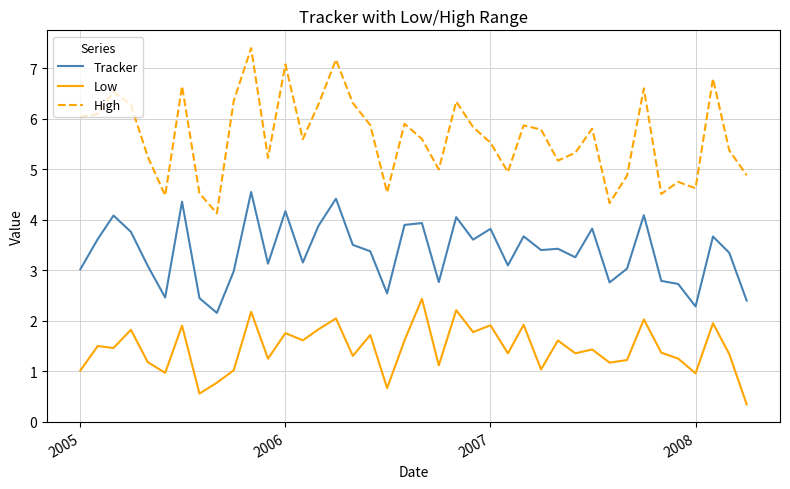

Does the chart display data point markers on the line(s)?

No